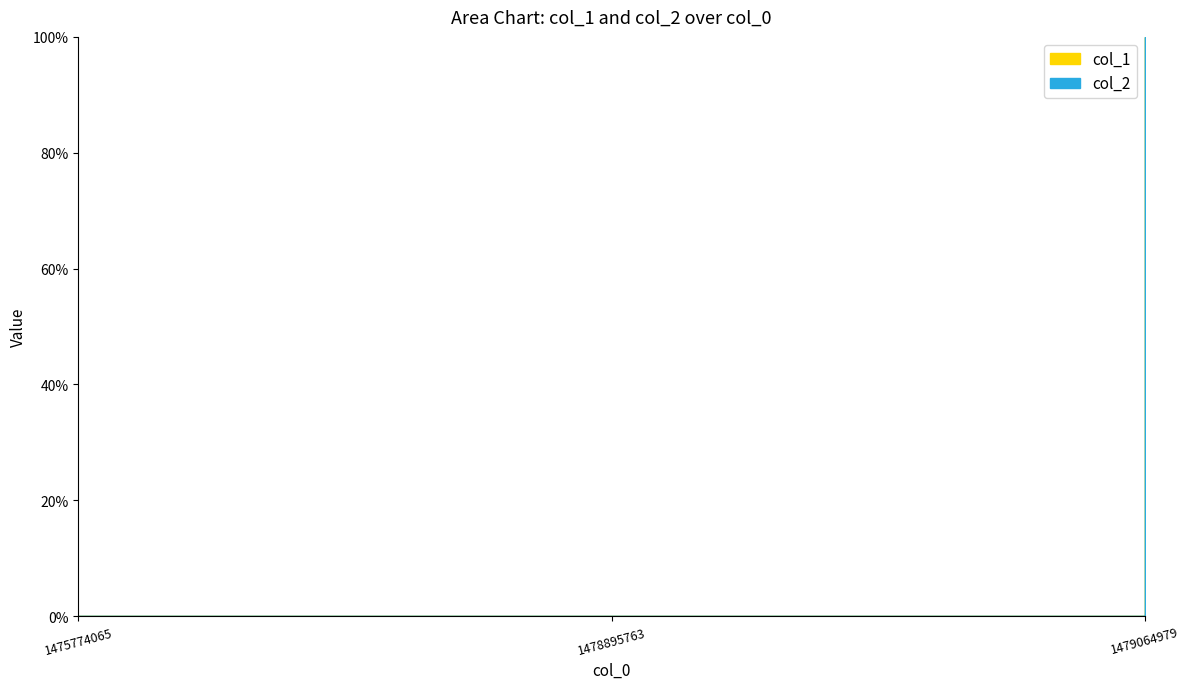

Count the number of categories in the chart.

3